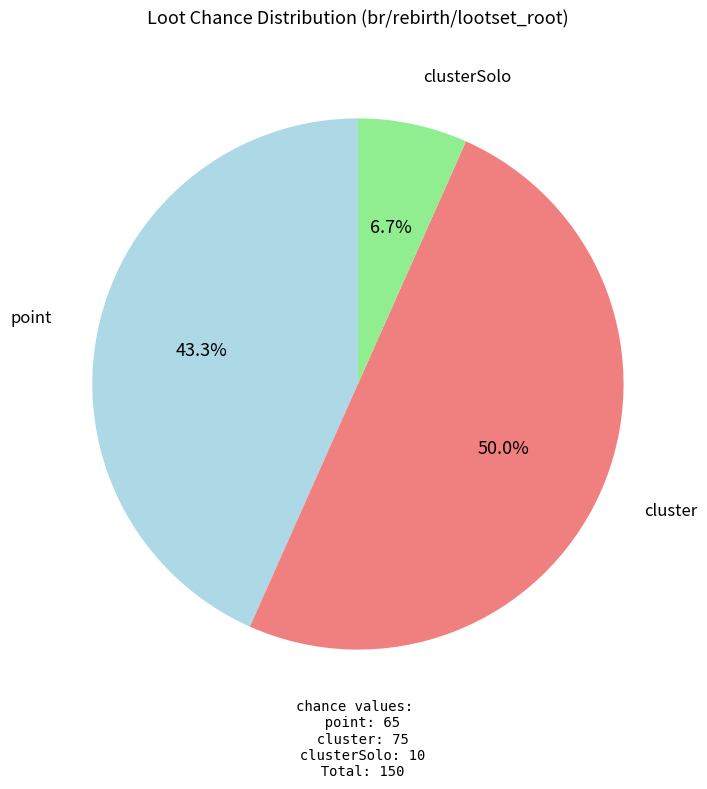

How many segments does this pie chart have?

3